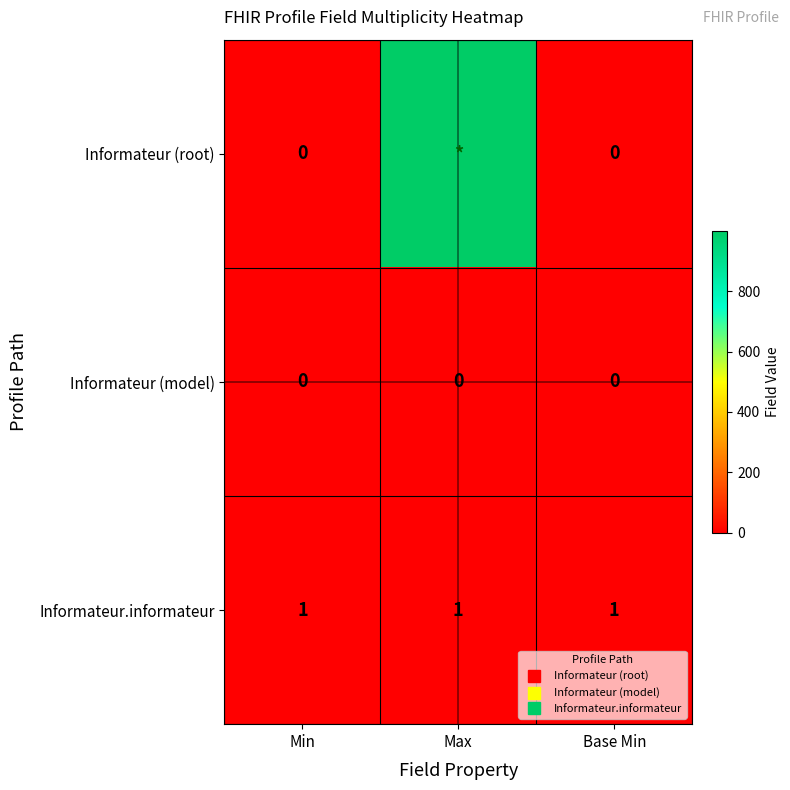

What is the difference between the maximum and minimum values in the Informateur (root) series?

999